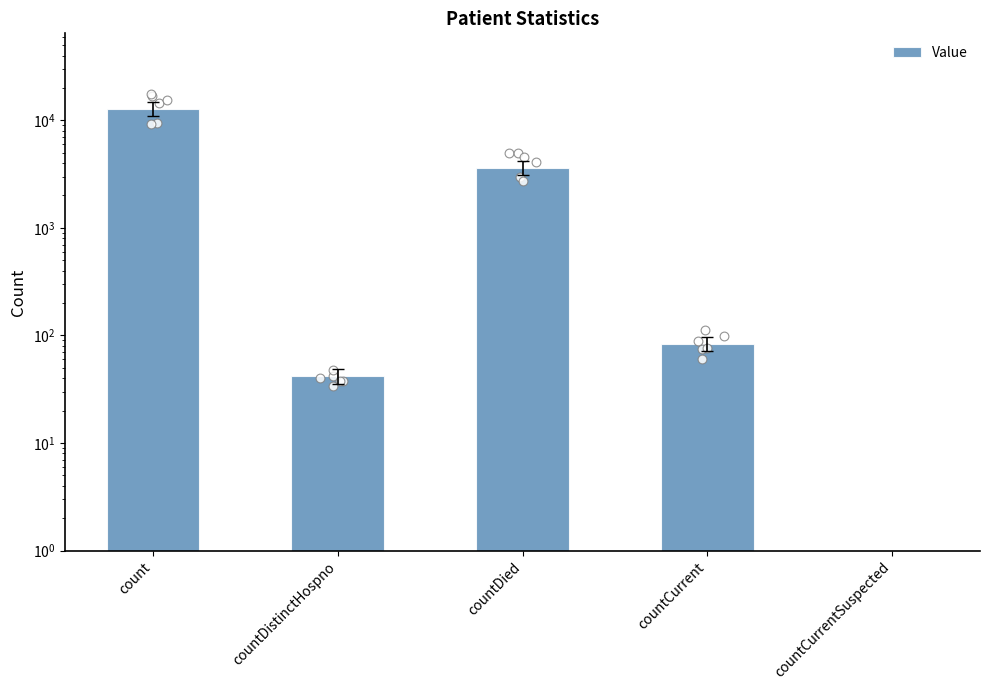

Between count and countDistinctHospno, which is larger?

count